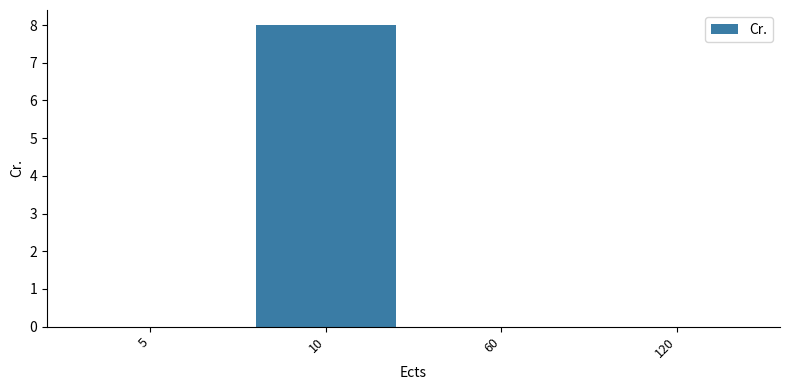

What is the sum of the values at 10 and 5?

8